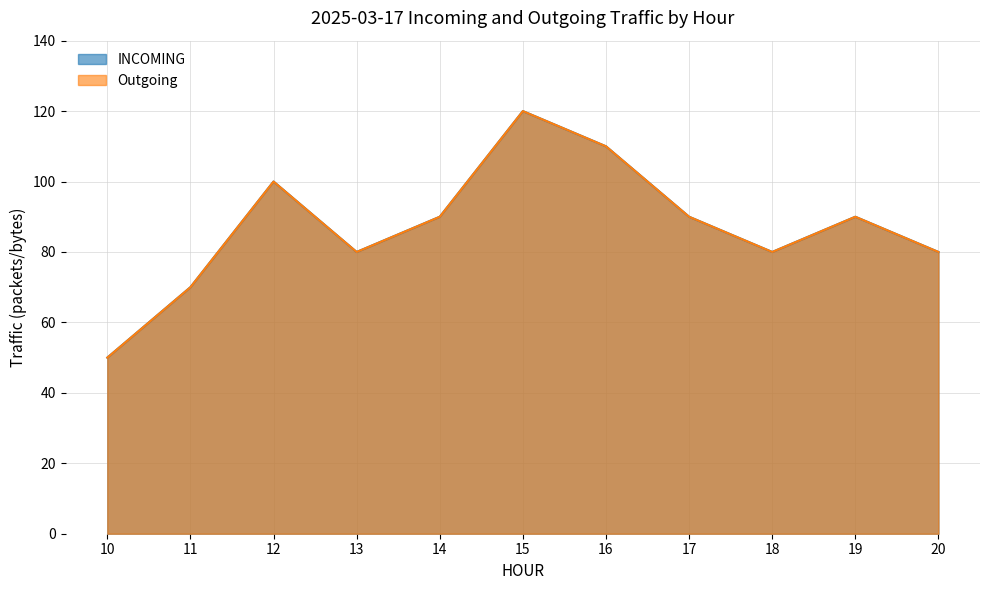

At how many categories does at least one series exceed 103?

2